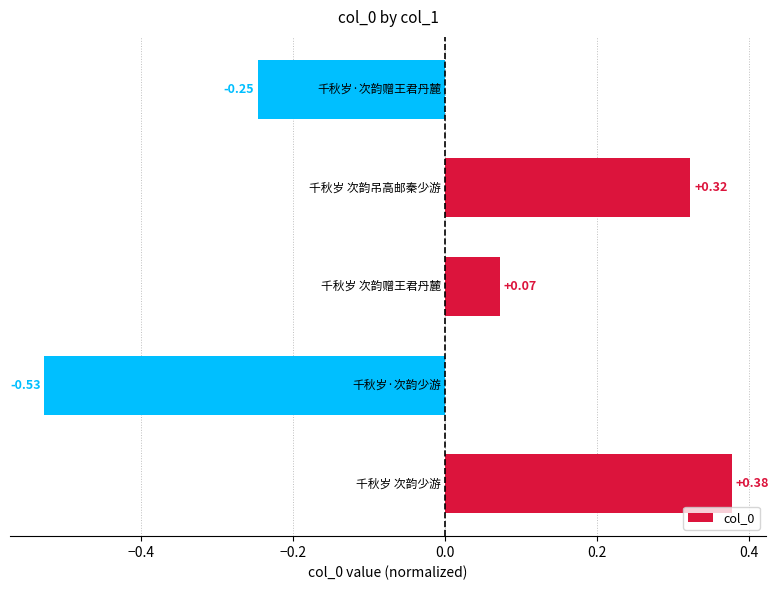

What is the difference between the second highest and second lowest values?

0.6